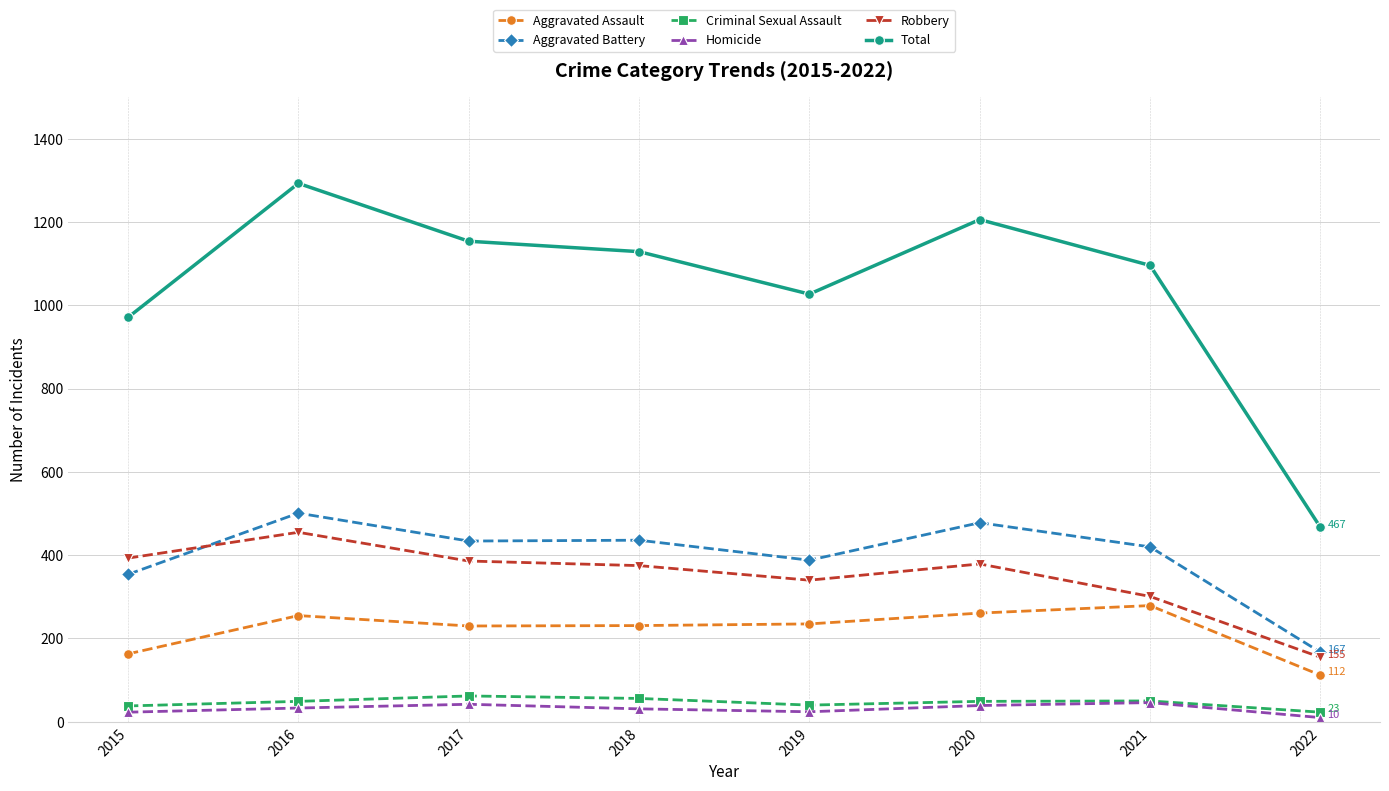

Rank the series by their maximum value, from lowest to highest.

Homicide, Criminal Sexual Assault, Aggravated Assault, Robbery, Aggravated Battery, Total